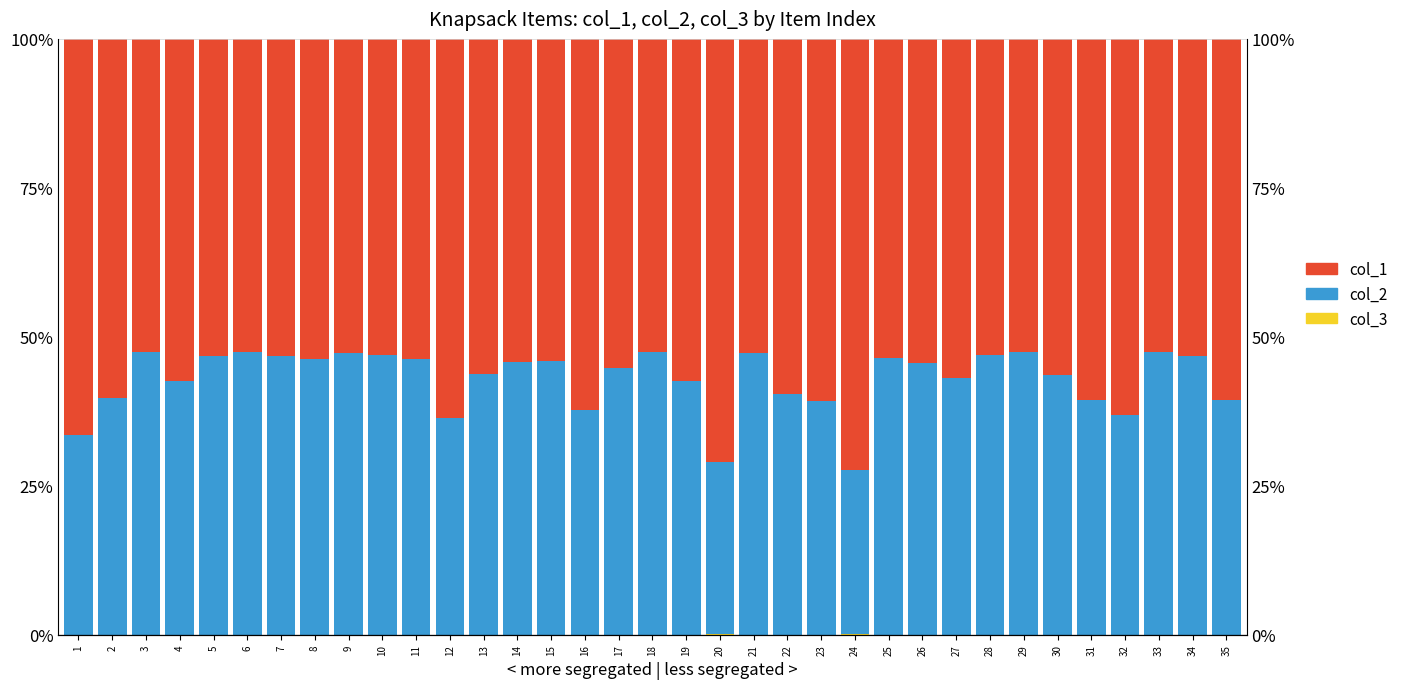

Reading left to right, list all the values displayed in this chart.

col_3: 1=0.0	2=0.0	3=0.0	4=0.0	5=0.0	6=0.0	7=0.0	8=0.0	9=0.0	10=0.0	11=0.0	12=0.0	13=0.0	14=0.0	15=0.0	16=0.0	17=0.0	18=0.0	19=0.0	20=0.0	21=0.0	22=0.0	23=0.0	24=0.0	25=0.0	26=0.0	27=0.0	28=0.0	29=0.0	30=0.0	31=0.0	32=0.0	33=0.0	34=0.0	35=0.0
col_2: 1=33.5	2=39.6	3=47.4	4=42.6	5=46.7	6=47.4	7=46.8	8=46.3	9=47.4	10=46.9	11=46.3	12=36.4	13=43.7	14=45.7	15=45.9	16=37.8	17=44.8	18=47.5	19=42.6	20=29.0	21=47.2	22=40.4	23=39.2	24=27.6	25=46.5	26=45.5	27=43.1	28=46.9	29=47.4	30=43.6	31=39.4	32=36.8	33=47.4	34=46.8	35=39.4
col_1: 1=66.4	2=60.3	3=52.6	4=57.4	5=53.3	6=52.5	7=53.2	8=53.7	9=52.6	10=53.1	11=53.7	12=63.6	13=56.3	14=54.3	15=54.1	16=62.2	17=55.2	18=52.5	19=57.4	20=71.0	21=52.8	22=59.6	23=60.8	24=72.4	25=53.5	26=54.5	27=56.9	28=53.1	29=52.6	30=56.4	31=60.6	32=63.2	33=52.6	34=53.2	35=60.6